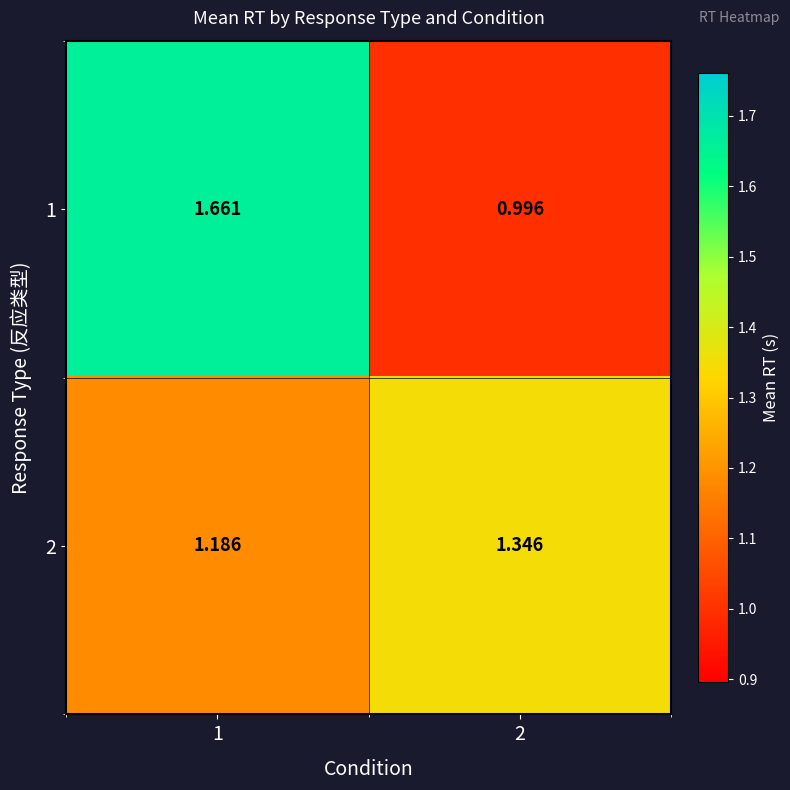

Is the value of 2 at 1 greater than the value of 1 at 1?

No